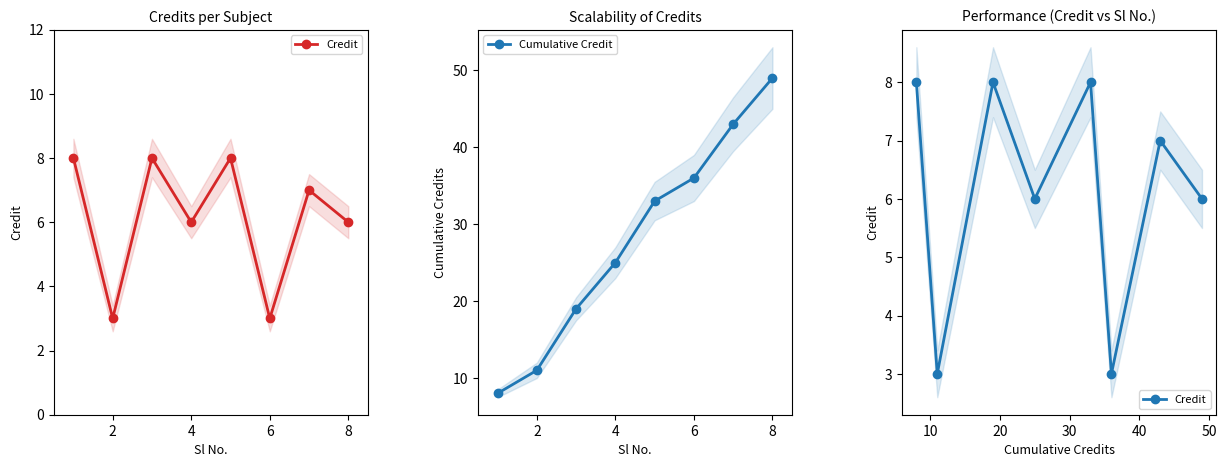

Which series has the largest total across all categories?

Cumulative Credit